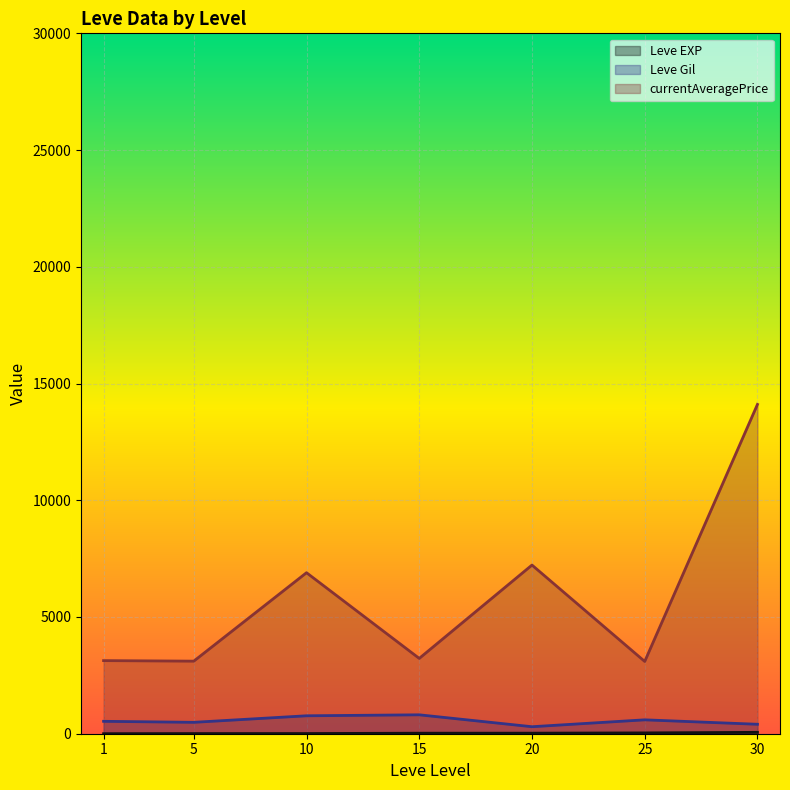

Which series has the largest total across all categories?

currentAveragePrice